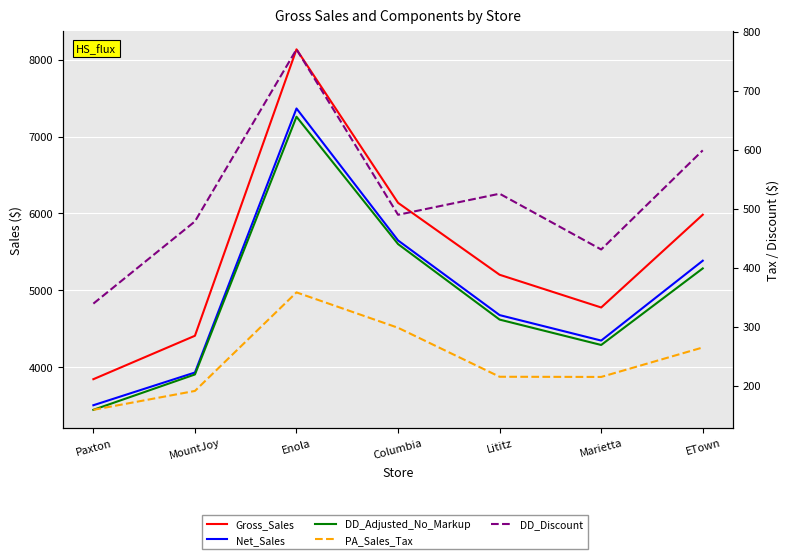

Is it true that PA_Sales_Tax equals 221.5 at Paxton?

False